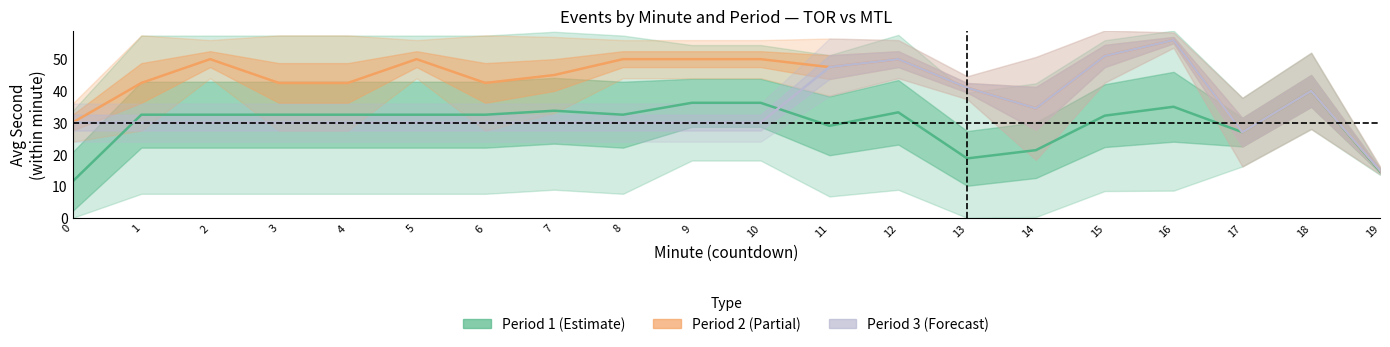

At which label does Period 1 (Estimate) first exceed 32?

1